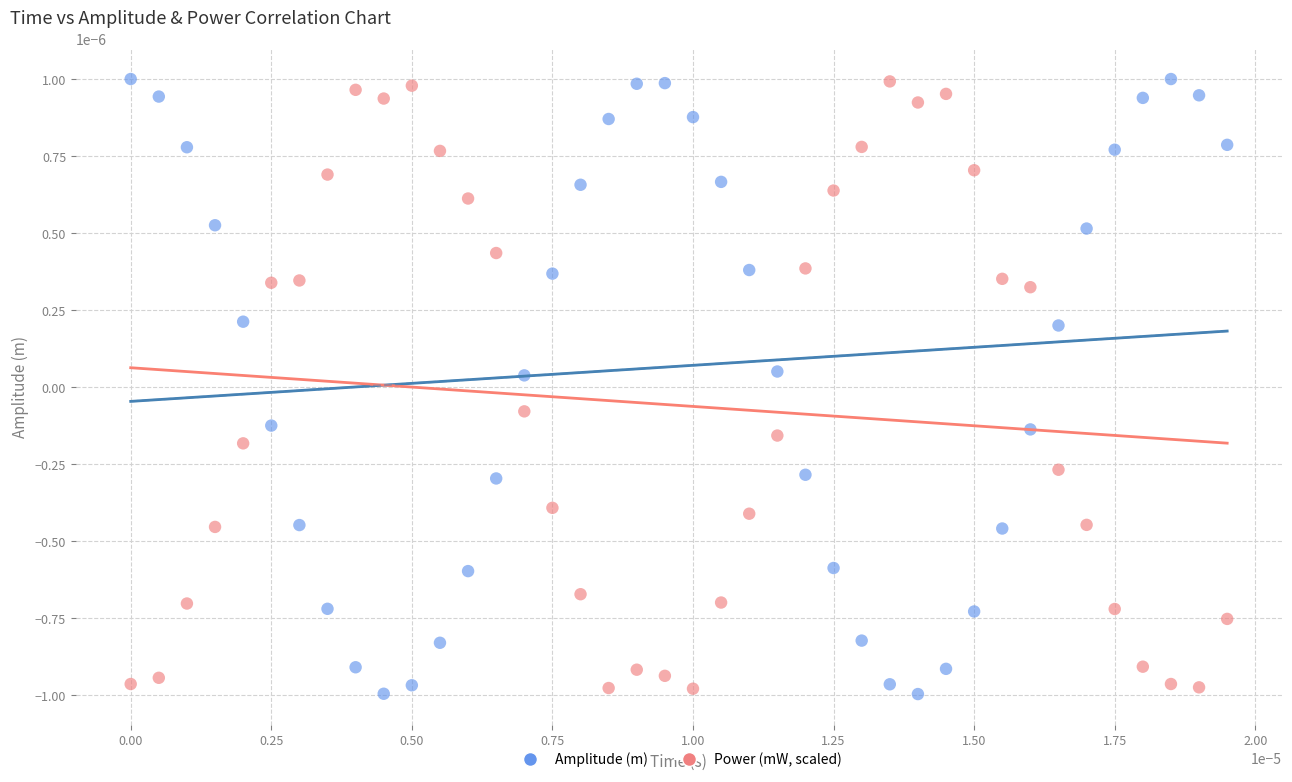

What are all the series names shown in the legend?

Amplitude (m), Power (mW, scaled)